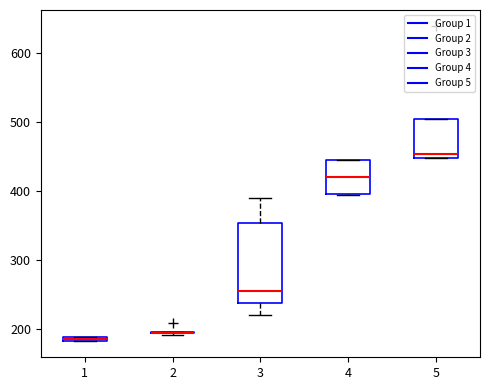

Where is the lower edge of the box at x = 1 on the y-axis? The values are not printed on the chart, so give them approximately, as read against the axis.

180